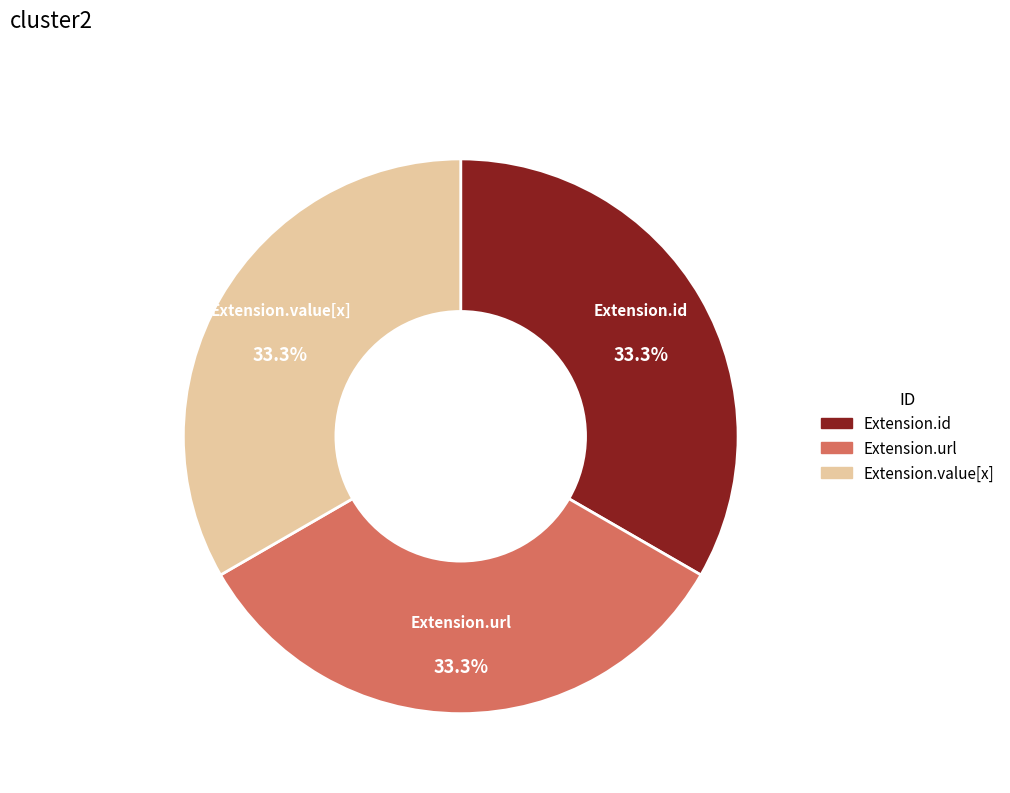

Is there a majority slice in this chart?

No